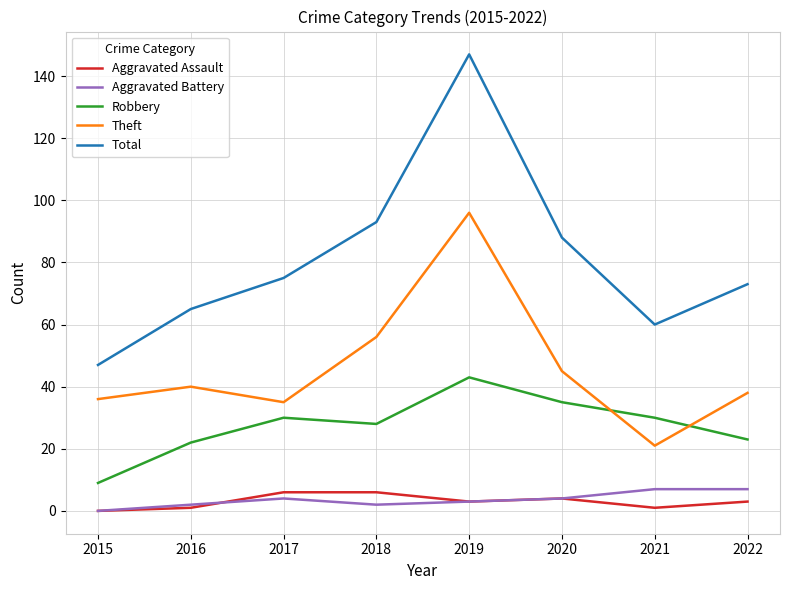

What is the sum of the Aggravated Assault values at 2018 and 2022?

9